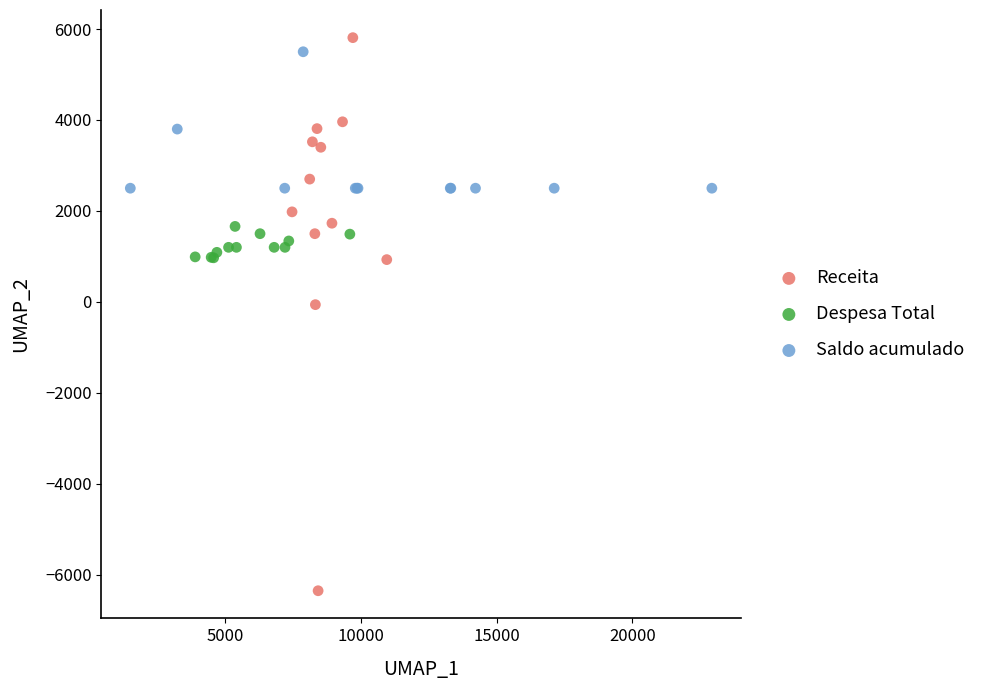

Which series contains the lowest Y value?

Receita